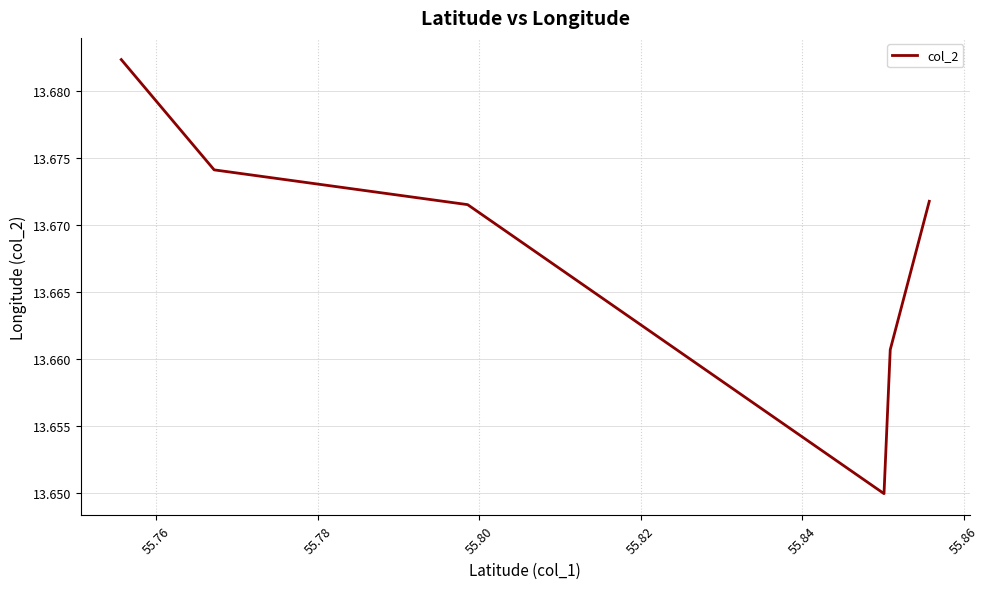

True or false: the data has more than 1 interior local peaks.

False